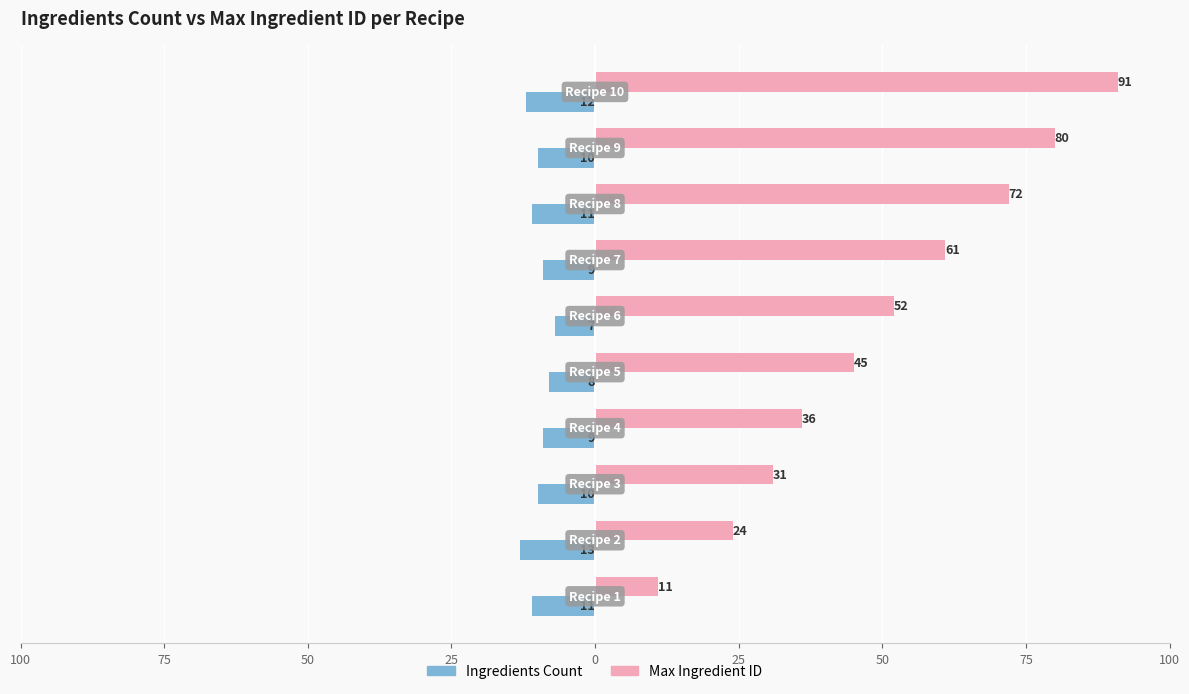

What are all the series names shown in the legend?

Ingredients Count, Max Ingredient ID